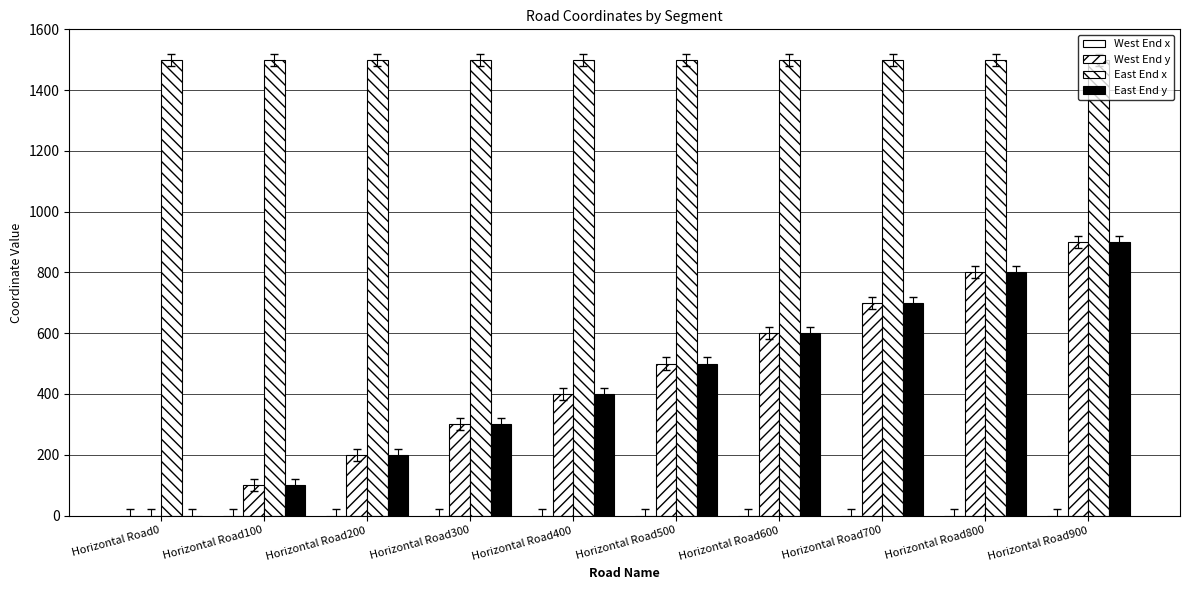

Rank the series at Horizontal Road800 from highest to lowest value.

East End x, West End y, East End y, West End x